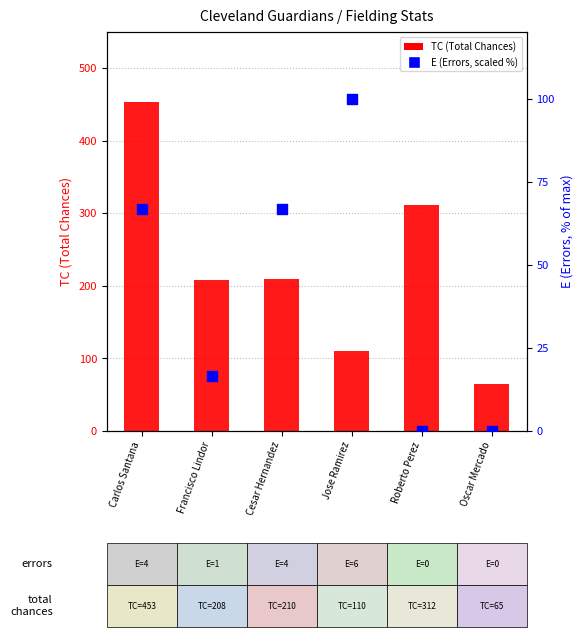

What are all the series names shown in the legend?

TC (Total Chances), E (Errors, scaled %)